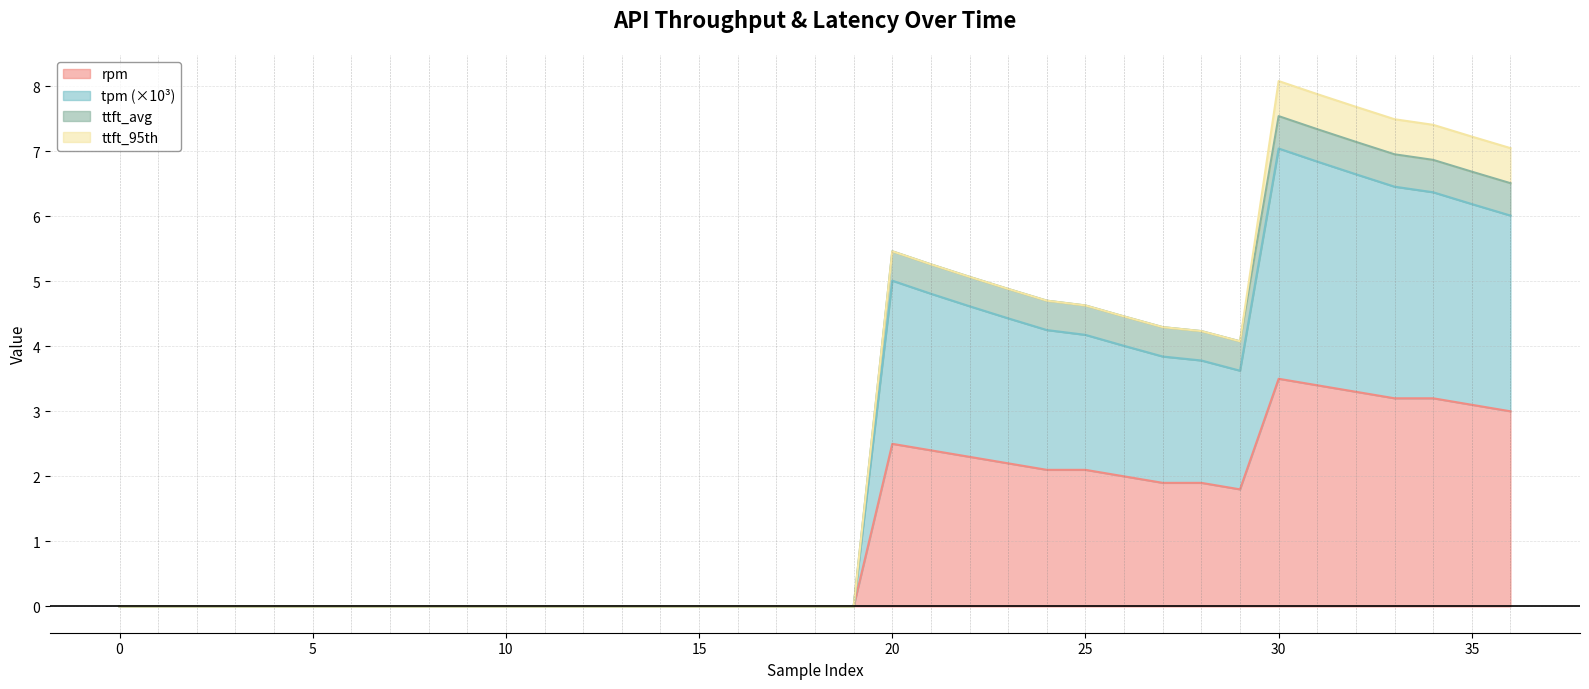

True or false: rpm has a value of 0.0 at 7.

True